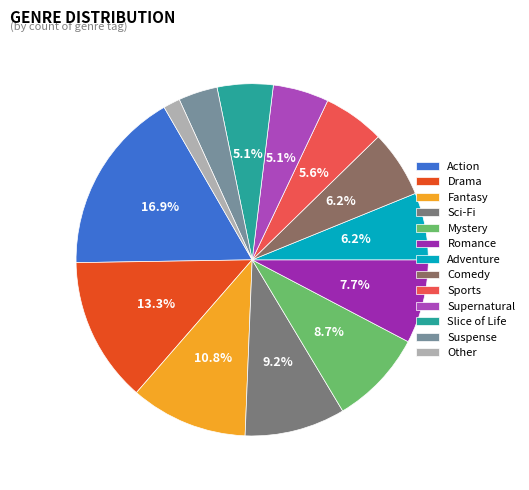

What is the largest slice in the pie chart?

Action